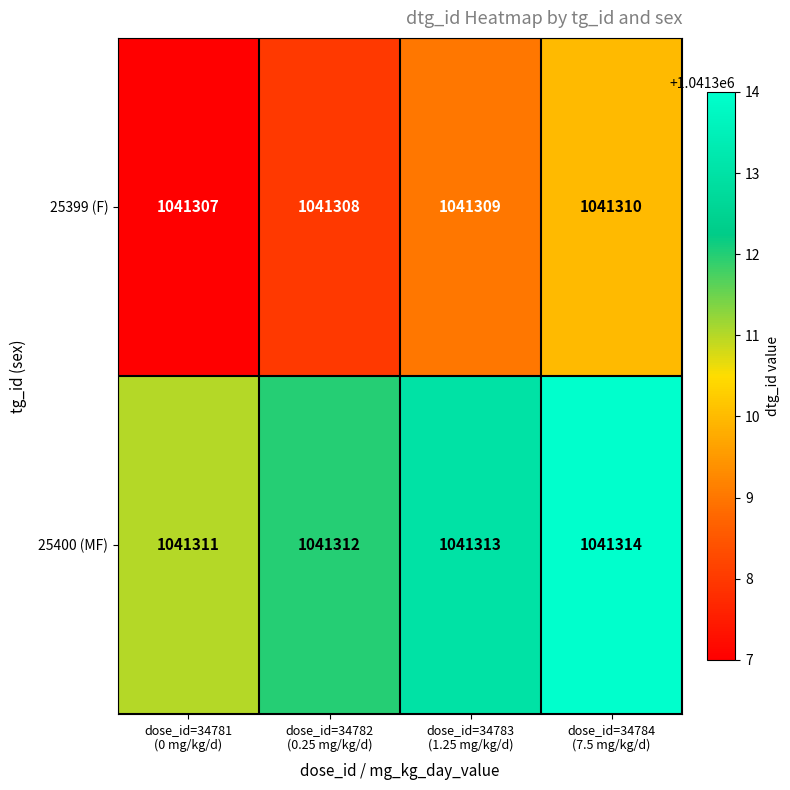

What is the smallest value displayed?

1041307